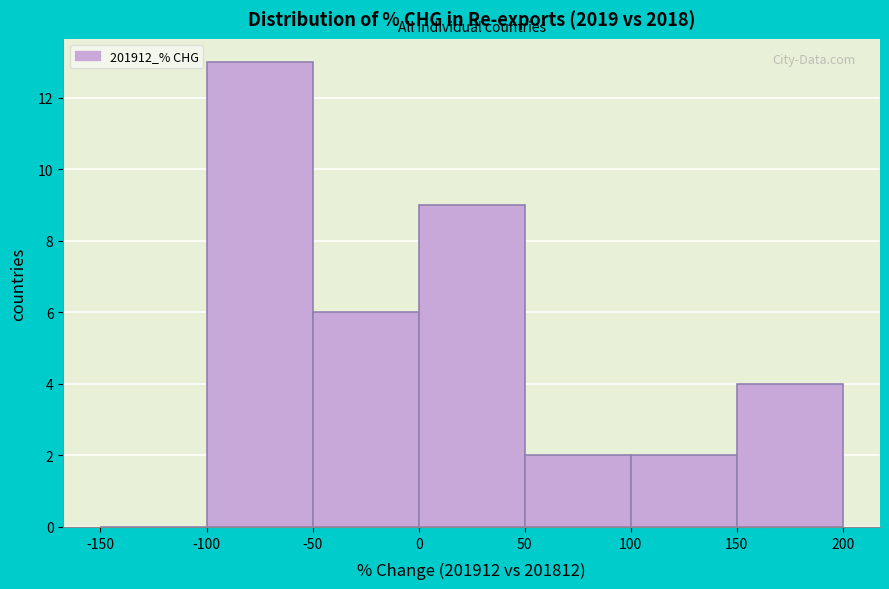

Which range on the x-axis has the tallest bar?

-100 to -50